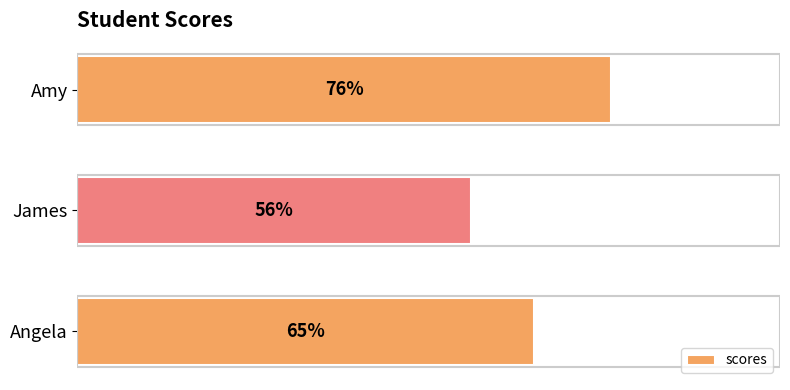

Does the chart contain any negative values?

No